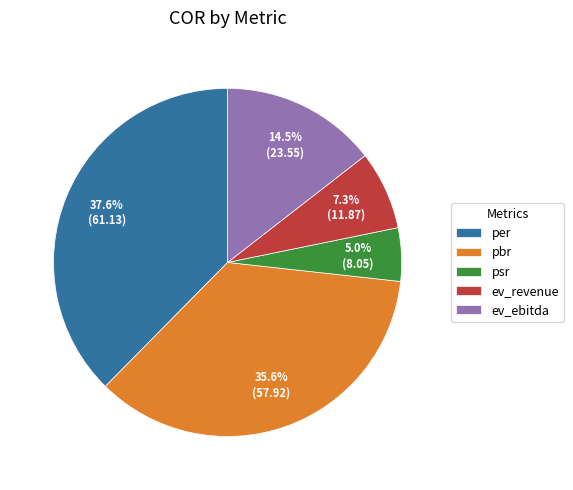

To the nearest percent, what is the combined percentage of pbr and per?

73%